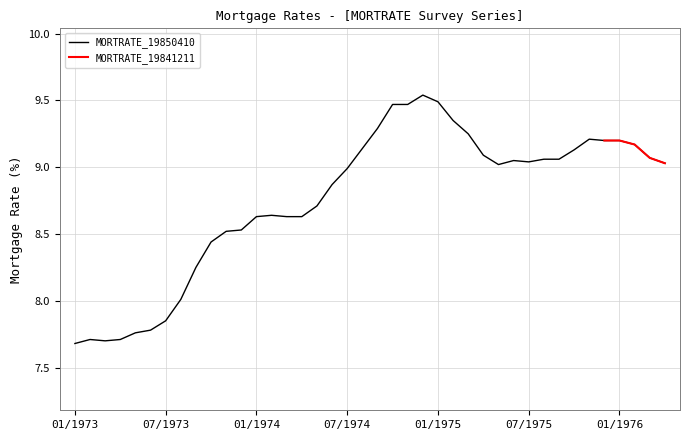

How many interior local valleys (lower than both neighbors) does the data have?

3